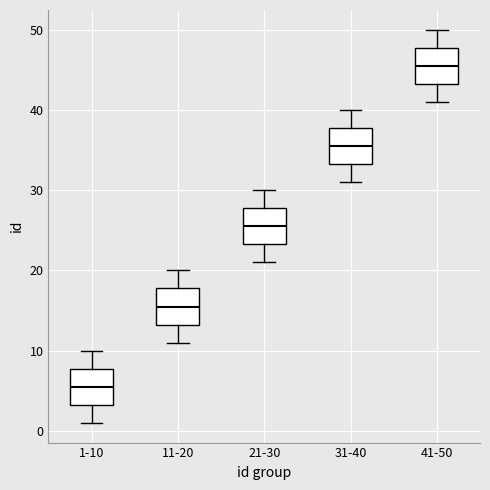

Reading left to right, transcribe this box plot: for each box, give where its median line is, the range the box spans, and where its two whiskers end, as read against the y-axis. The values are not printed on the chart, so give them approximately, as read against the axis.

1-10: median 6, box 3 to 8, whiskers 1 to 10
11-20: median 16, box 13 to 18, whiskers 11 to 20
21-30: median 26, box 23 to 28, whiskers 21 to 30
31-40: median 36, box 33 to 38, whiskers 31 to 40
41-50: median 46, box 43 to 48, whiskers 41 to 50